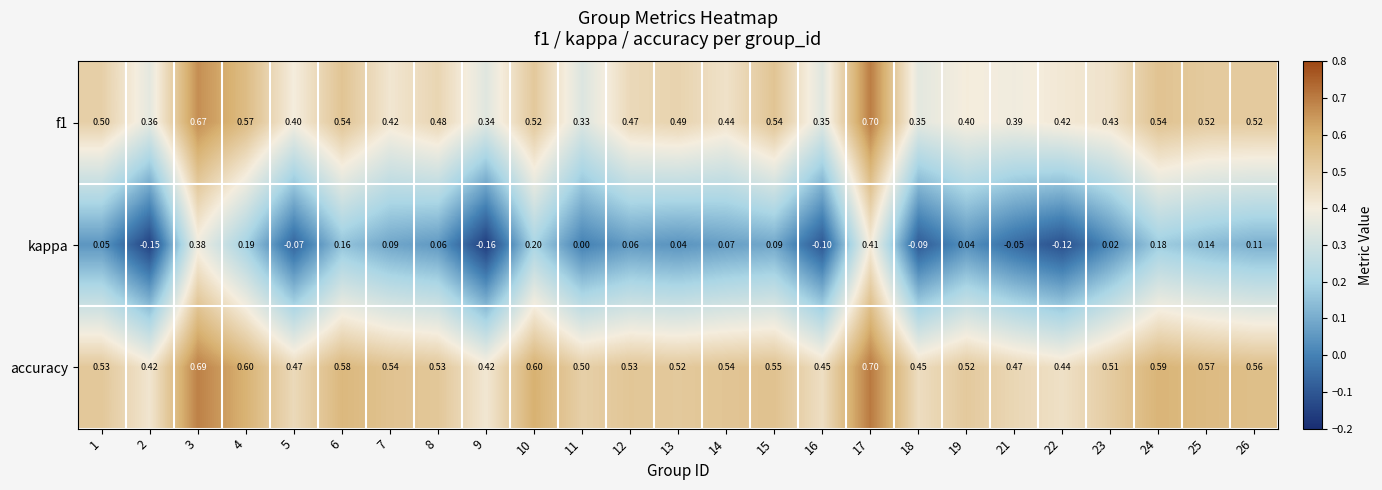

Which series has the widest spread of values?

kappa